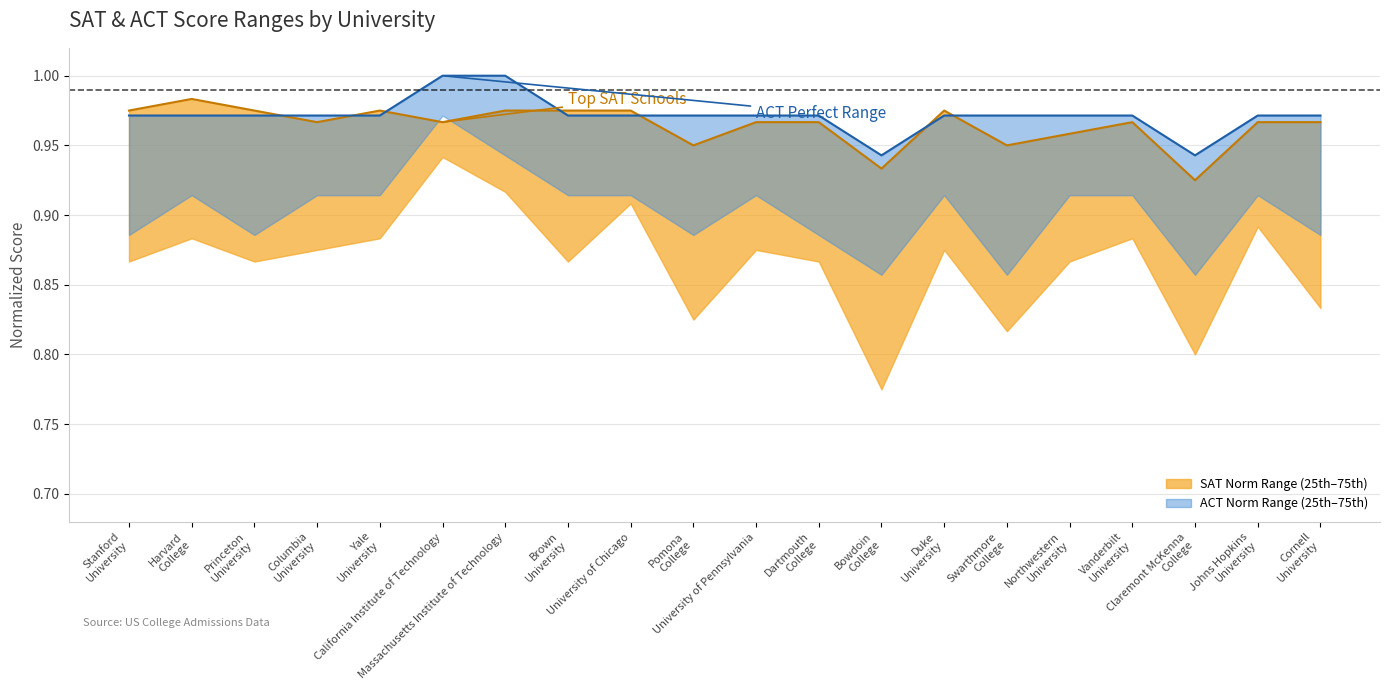

What is the sum of the sat_norm_75th values at Stanford
University and Bowdoin
College?

1.9